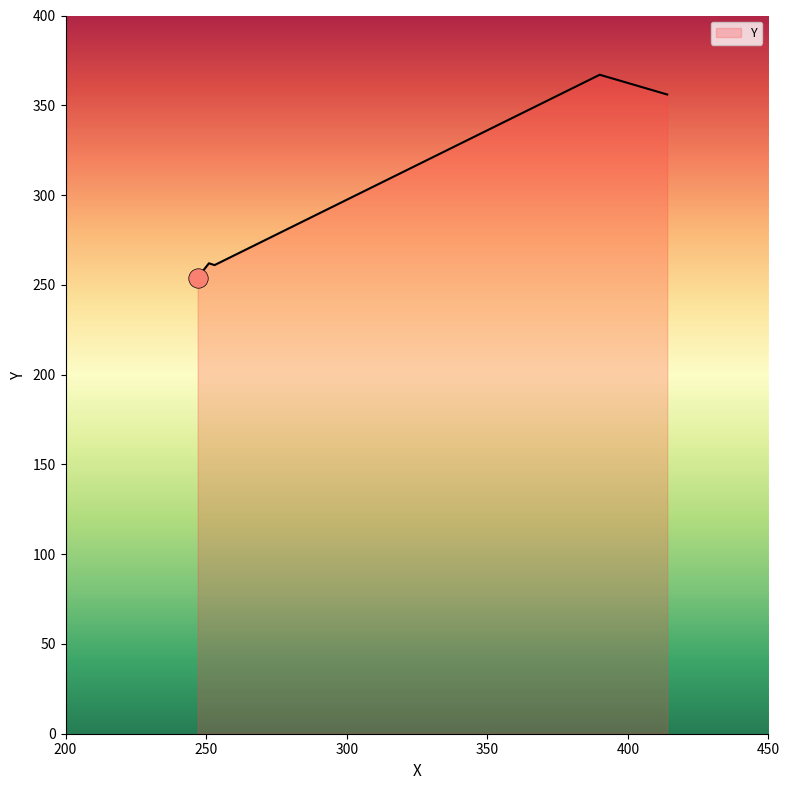

What is the difference between the maximum and minimum values?

113